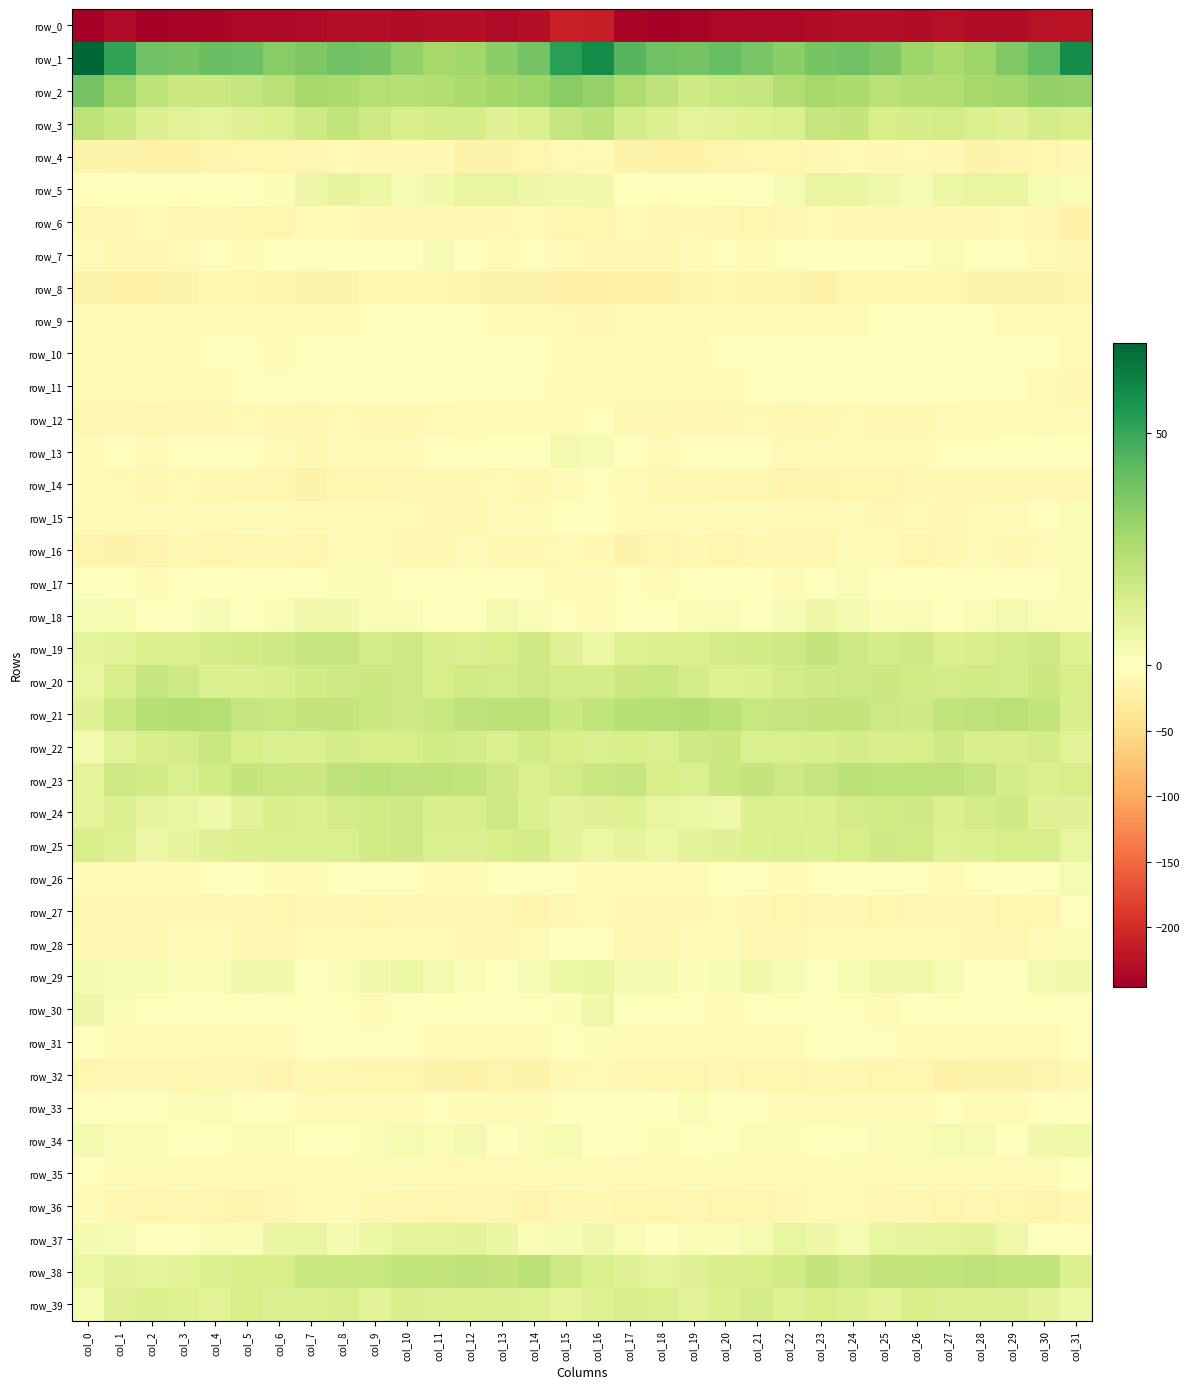

Which category has the lowest value in the row_22 series?

col_0